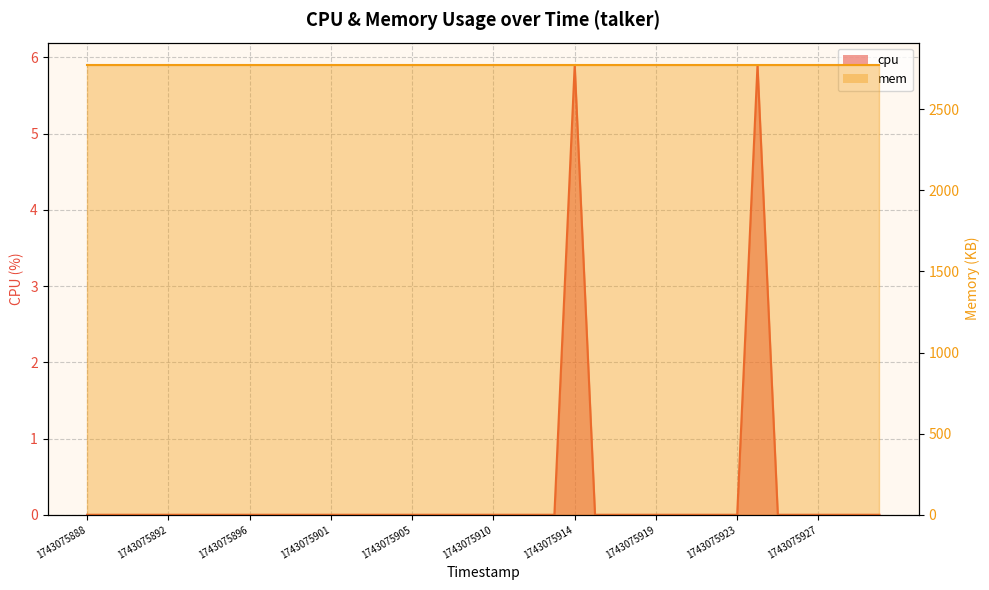

How many values are between 0 and 1?

38